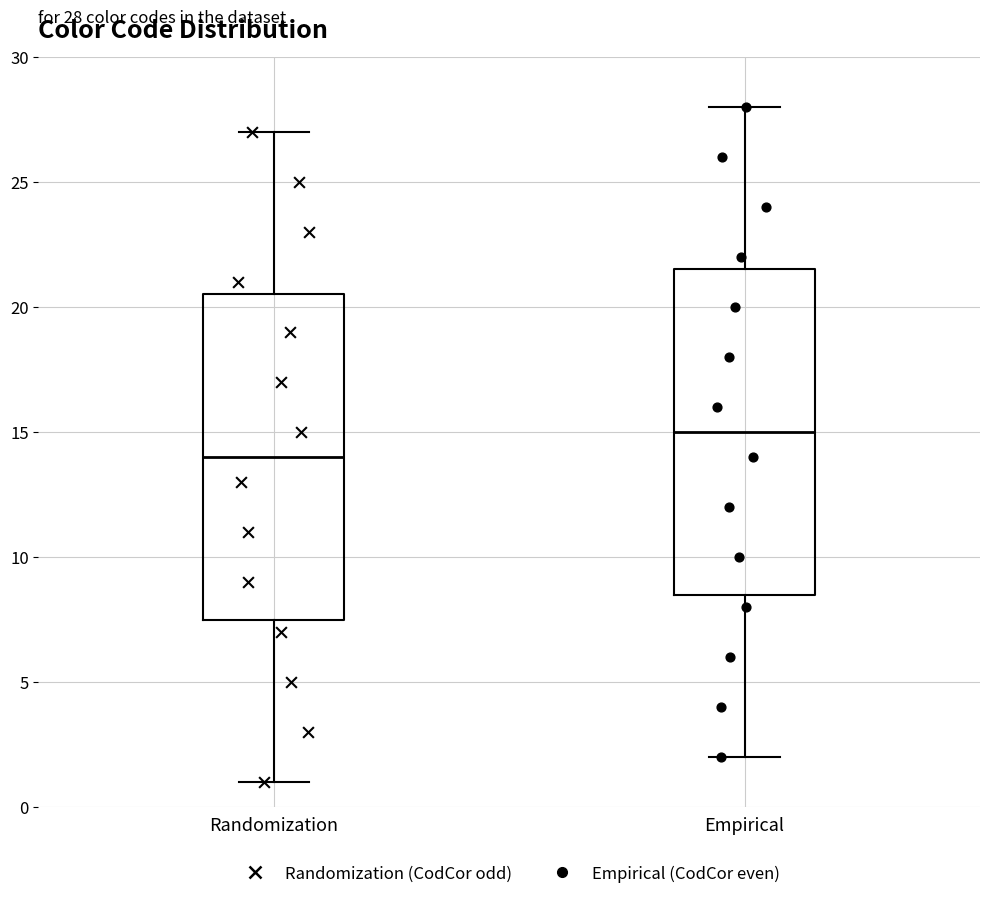

Which box's median line is the highest?

Empirical